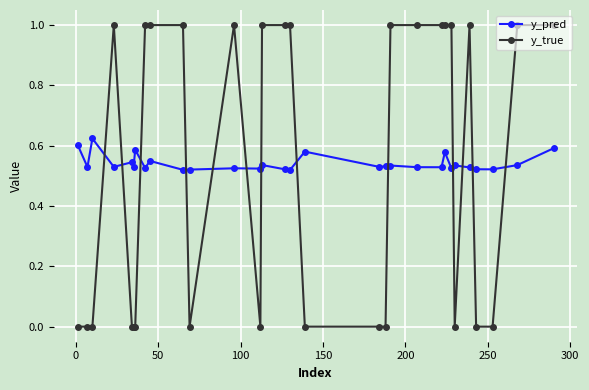

Rank the series by their maximum value, from lowest to highest.

y_pred, y_true